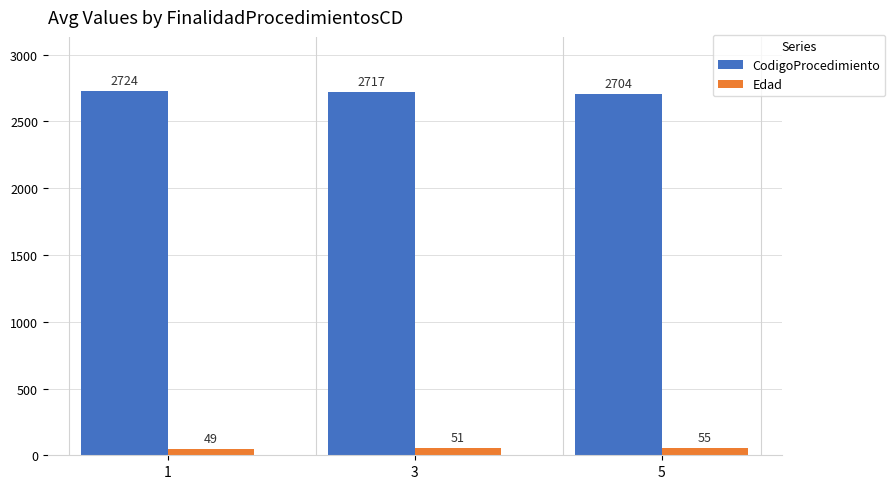

What is the minimum value for Edad?

49.3